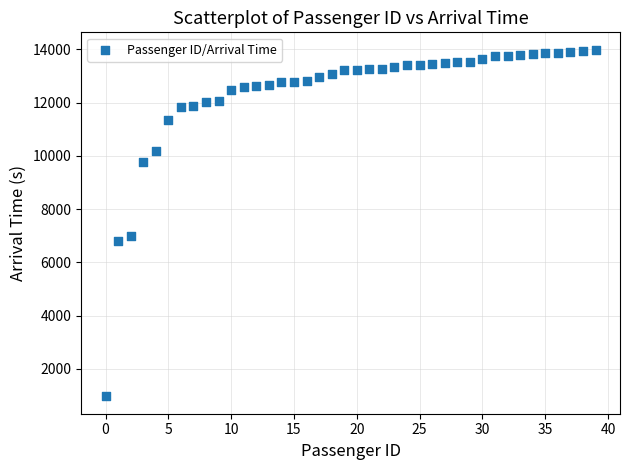

What is the range of Y values (max minus min)?

13028